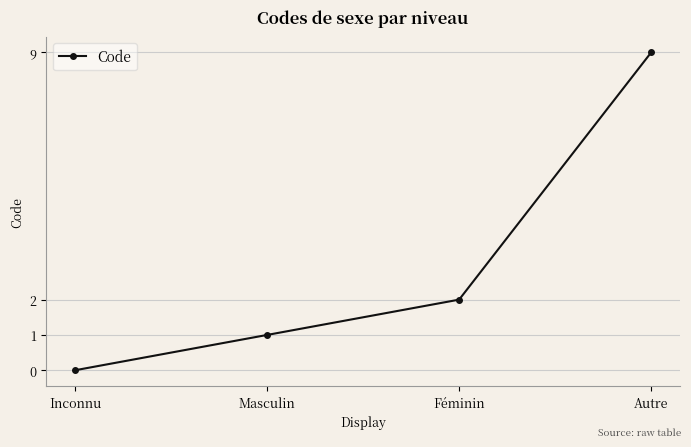

Rank the categories by value from highest to lowest.

Autre, Féminin, Masculin, Inconnu